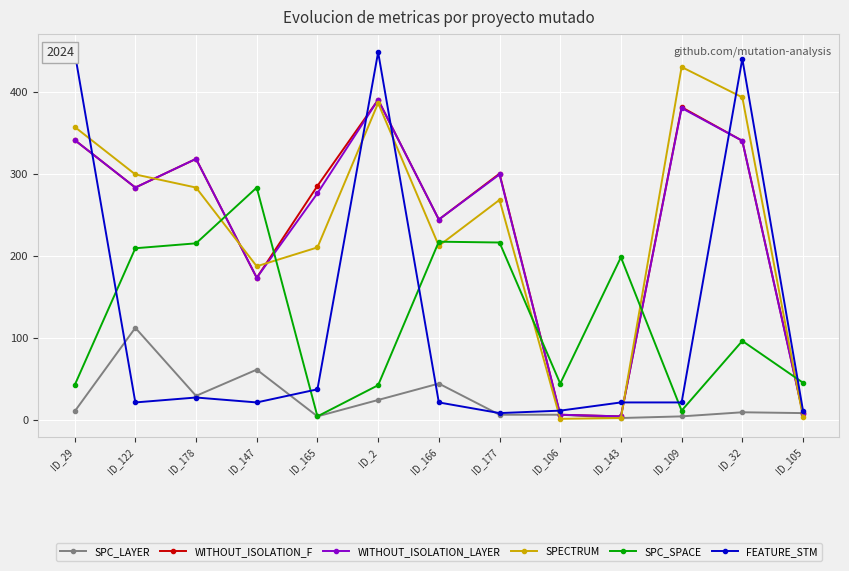

What is the value of the SPC_SPACE point at the 9th from the left?

44